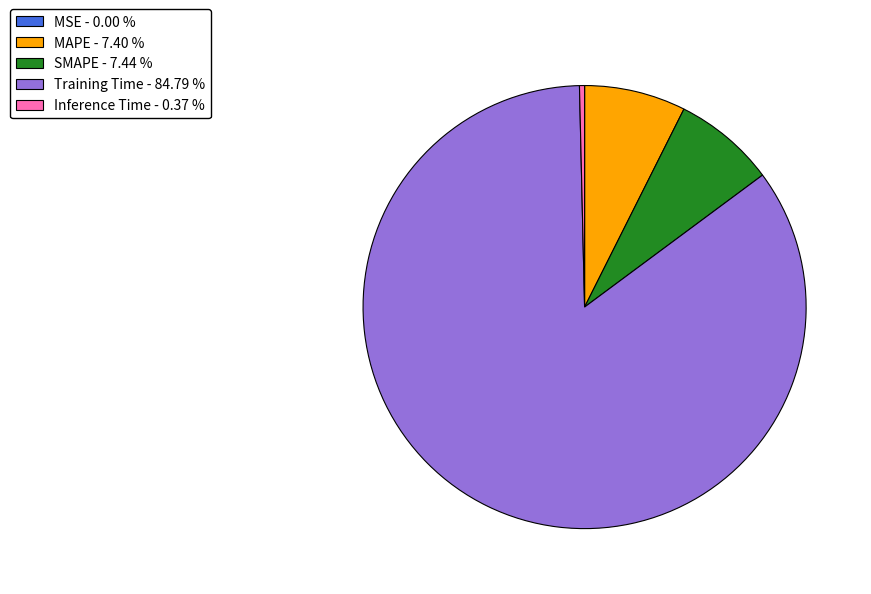

Combined, do Inference Time - 0.37 % and SMAPE - 7.44 % account for over 50%?

No